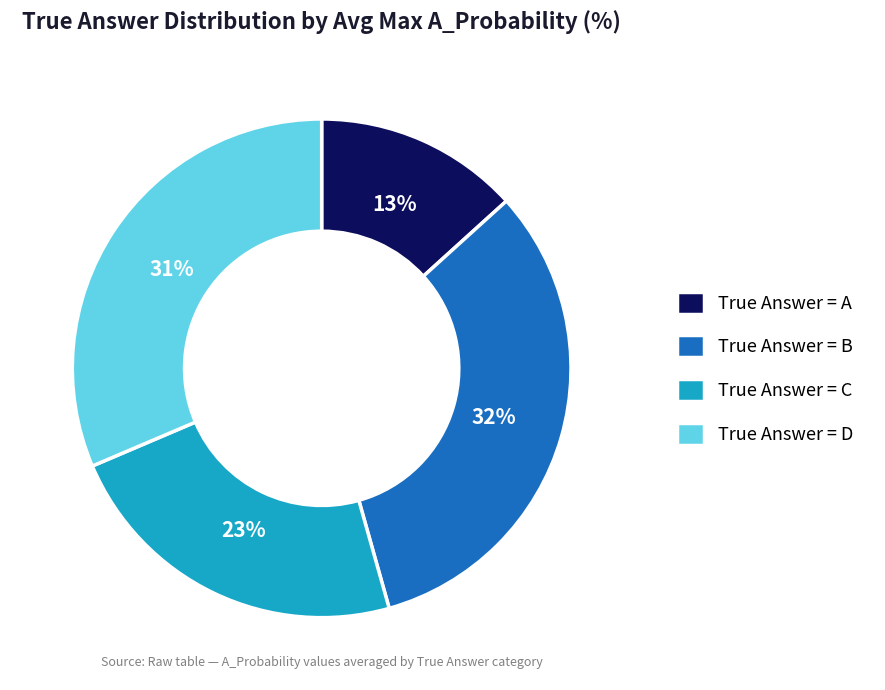

Which has a higher value, True Answer = A or True Answer = C?

True Answer = C